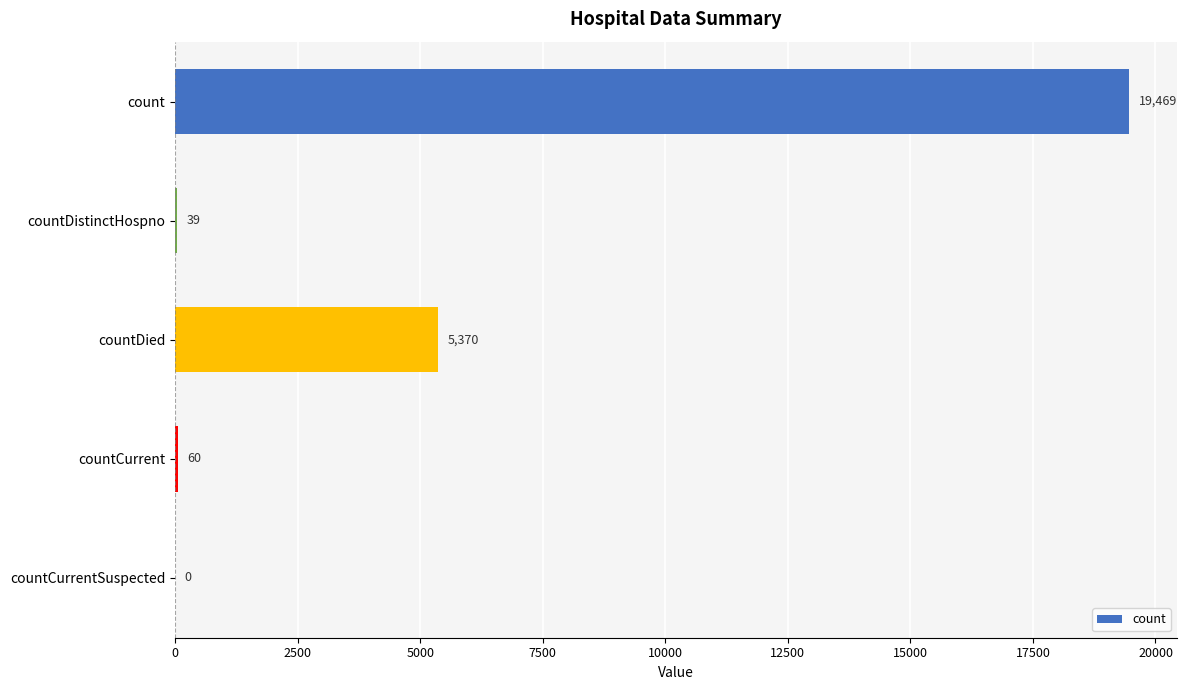

True or false: the data shows 19469 at count.

True